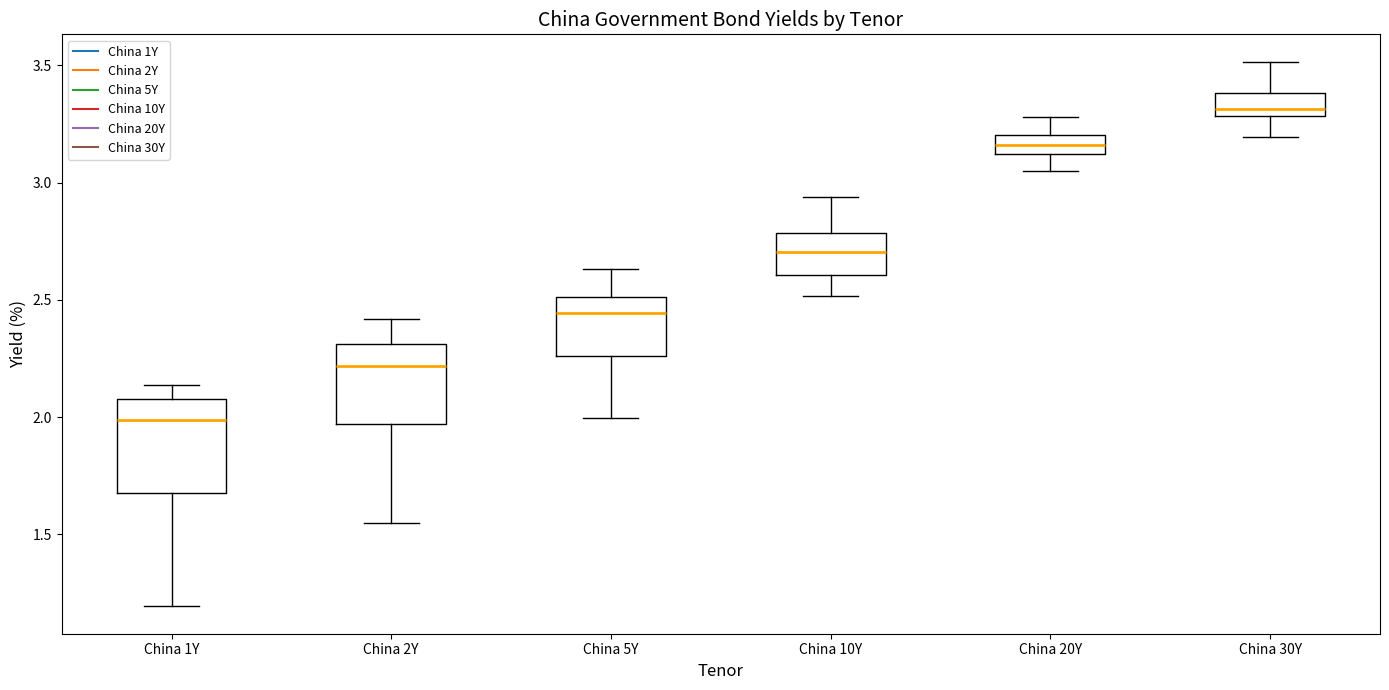

Comparing the boxes themselves (not the whiskers), which one is the tallest?

China 1Y